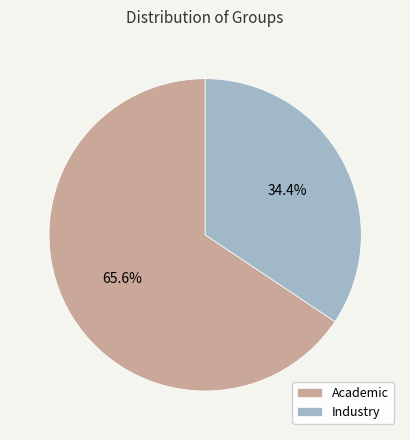

Is the sum of Industry and Academic greater than half?

Yes